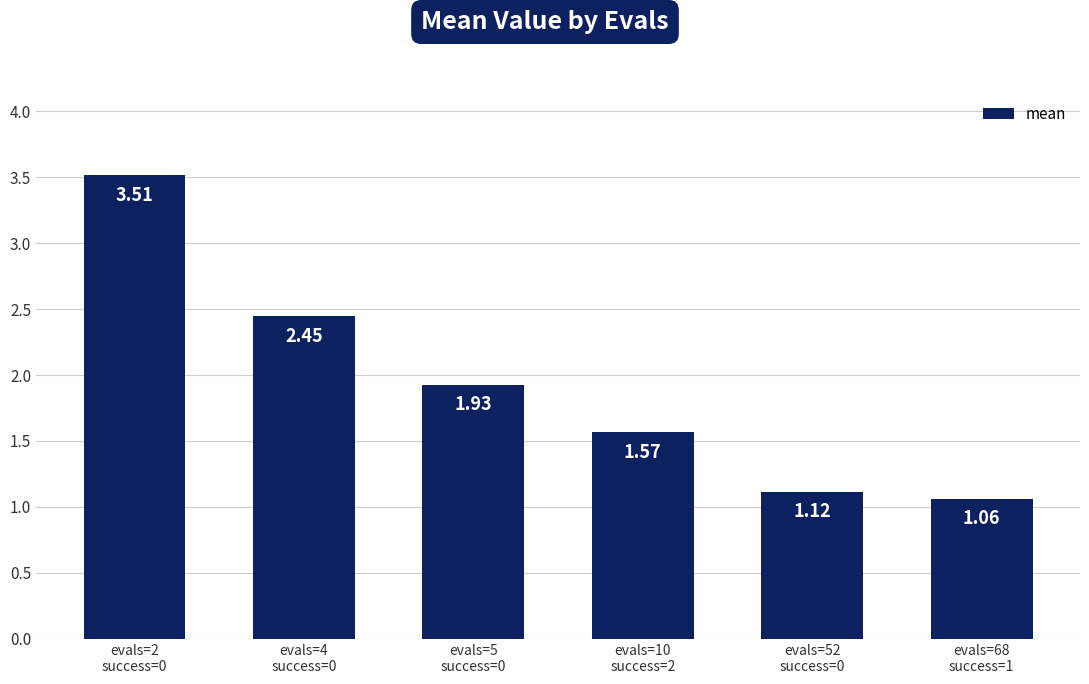

What is the change in value from evals=4
success=0 to evals=68
success=1?

-1.4